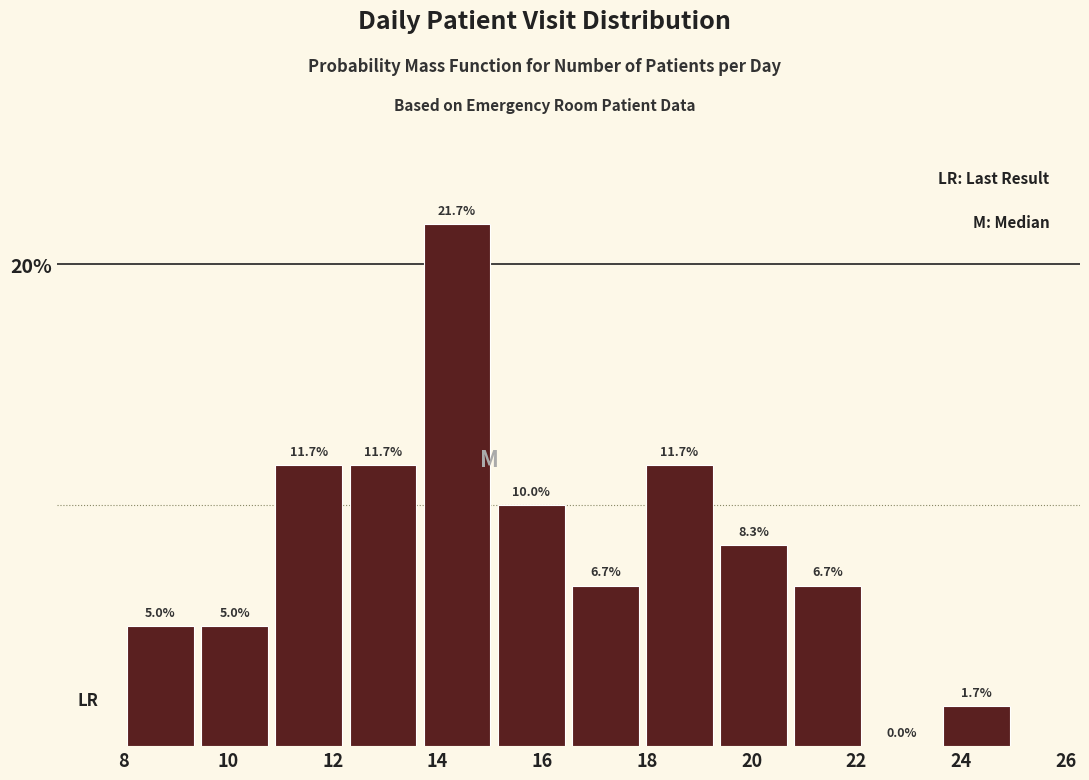

What is the height of the bar covering 20.8 to 22.2 on the x-axis? The bar edges are not printed on the chart, so give them approximately, as read against the axis.

6.7